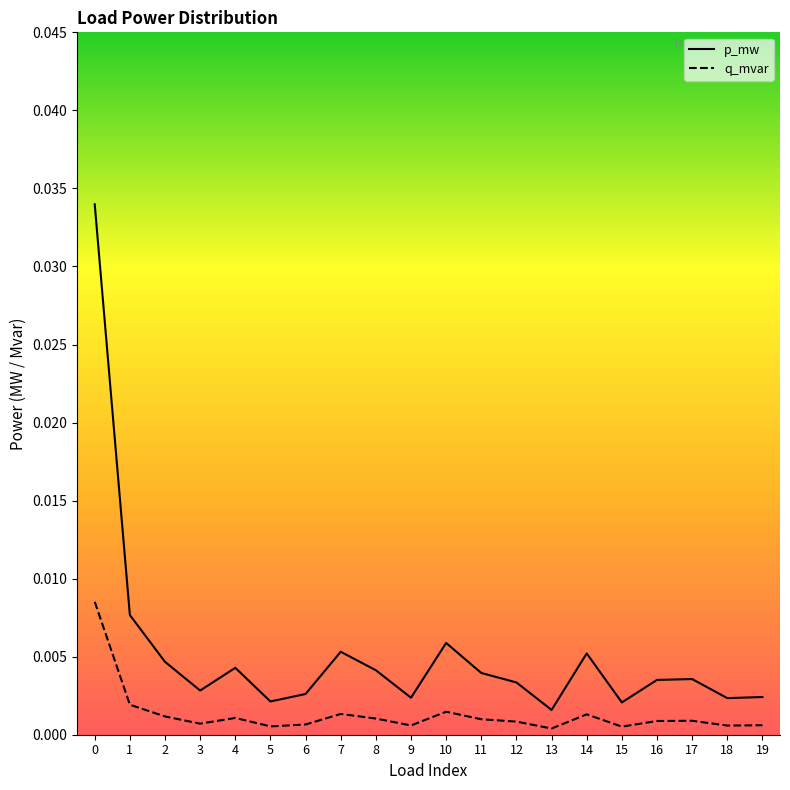

The value of q_mvar at 19 is 0.0. True or false?

True